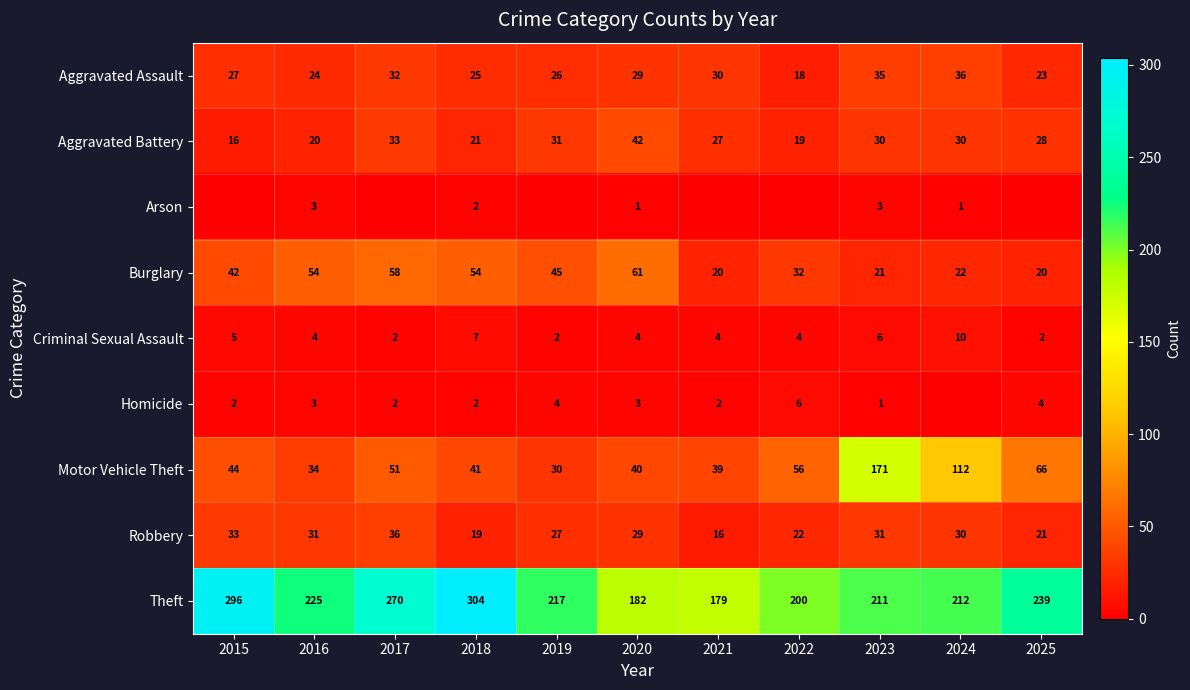

Count the number of data series in this chart.

9